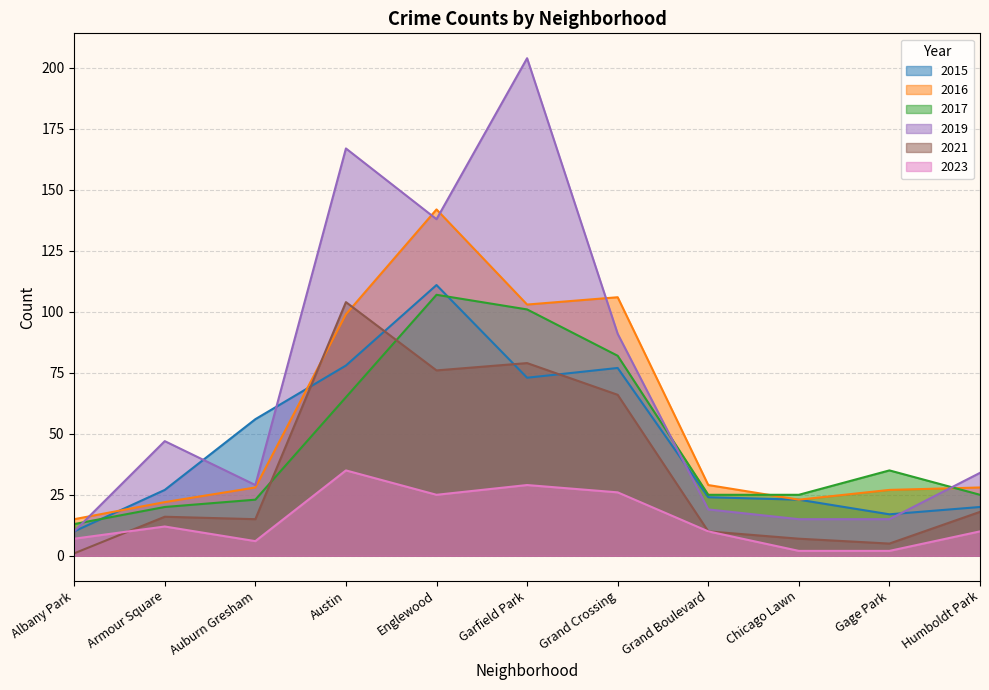

What is the label of the 11th point from the right?

Albany Park